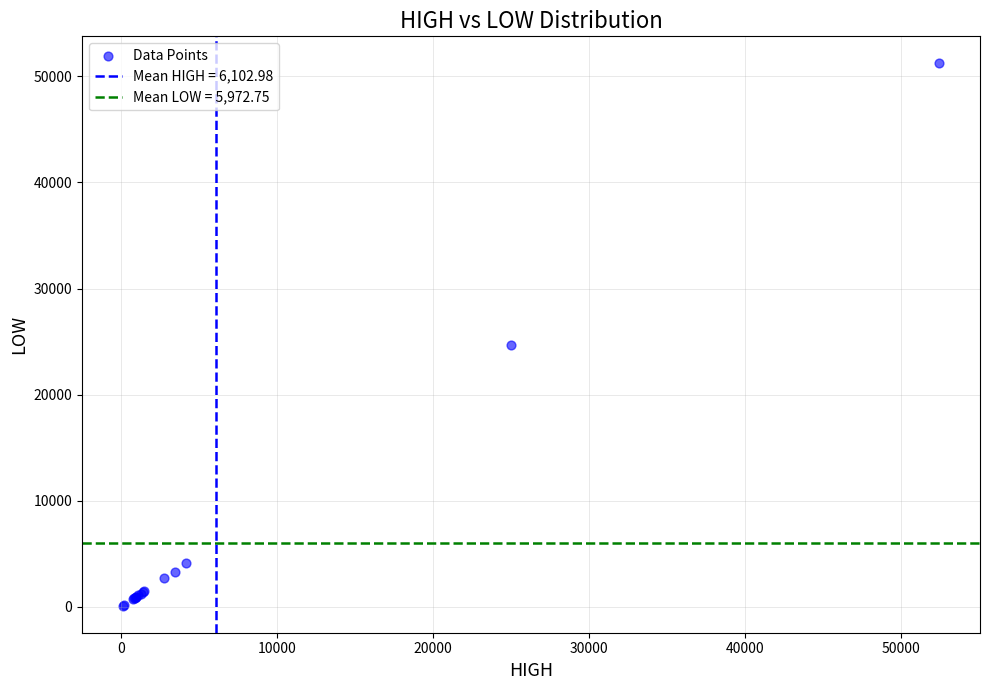

What Y value in the scatter plot is closest to 25661?

24640.2